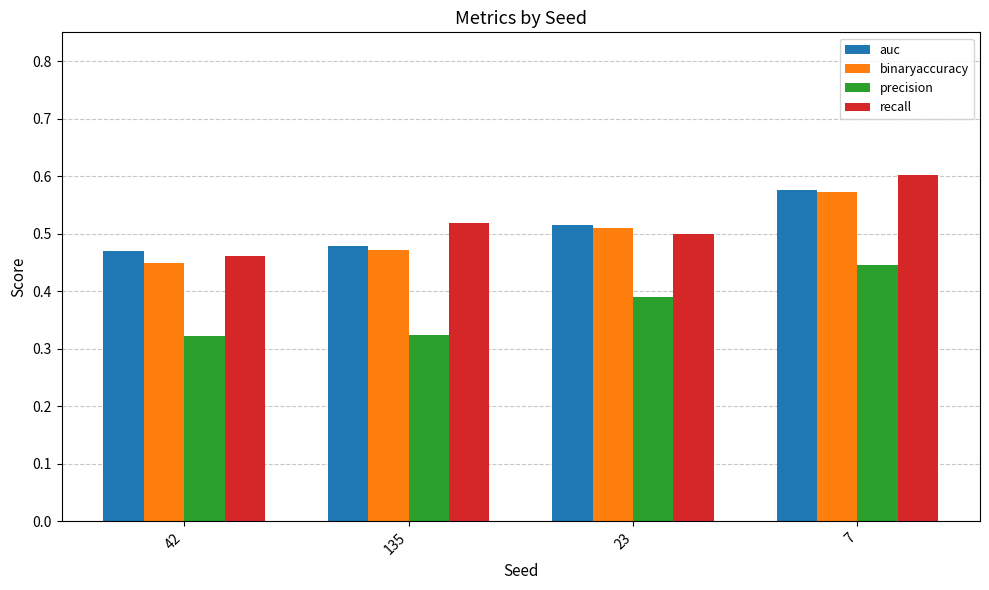

How many bars are there in each group?

4